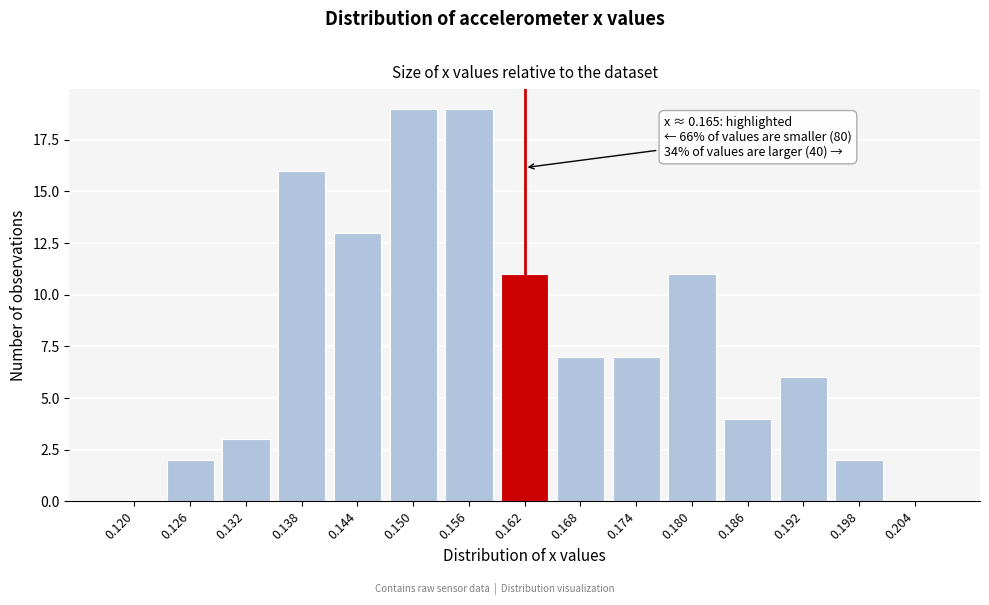

Reading left to right, extract all data points from this chart.

0.120=0	0.126=2	0.132=3	0.138=16	0.144=13	0.150=19	0.156=19	0.162=11	0.168=7	0.174=7	0.180=11	0.186=4	0.192=6	0.198=2	0.204=0